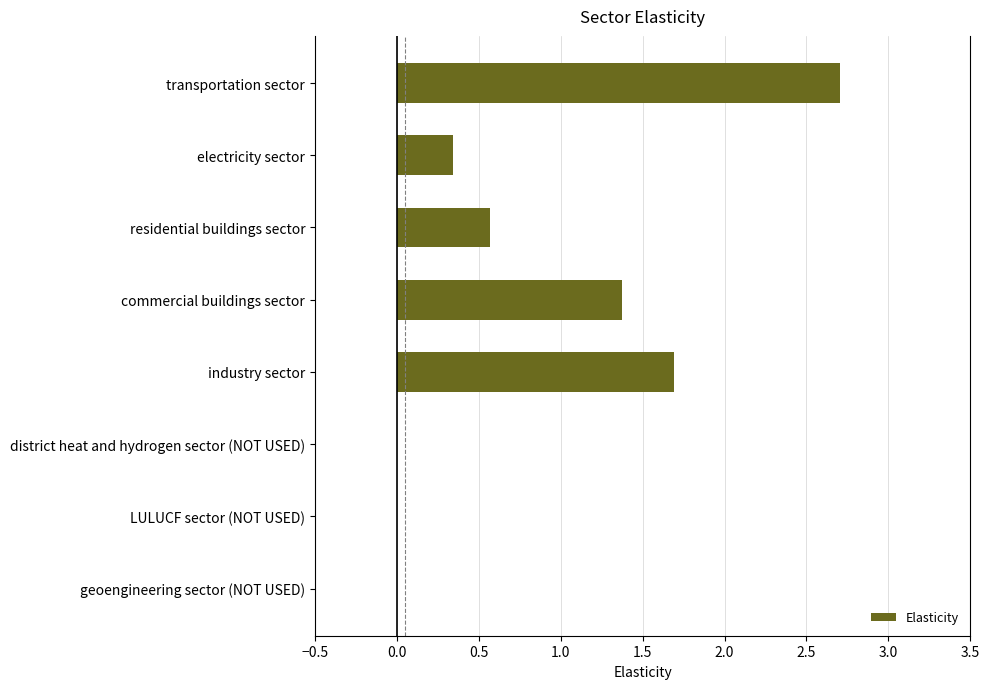

How many data points does each series have?

8